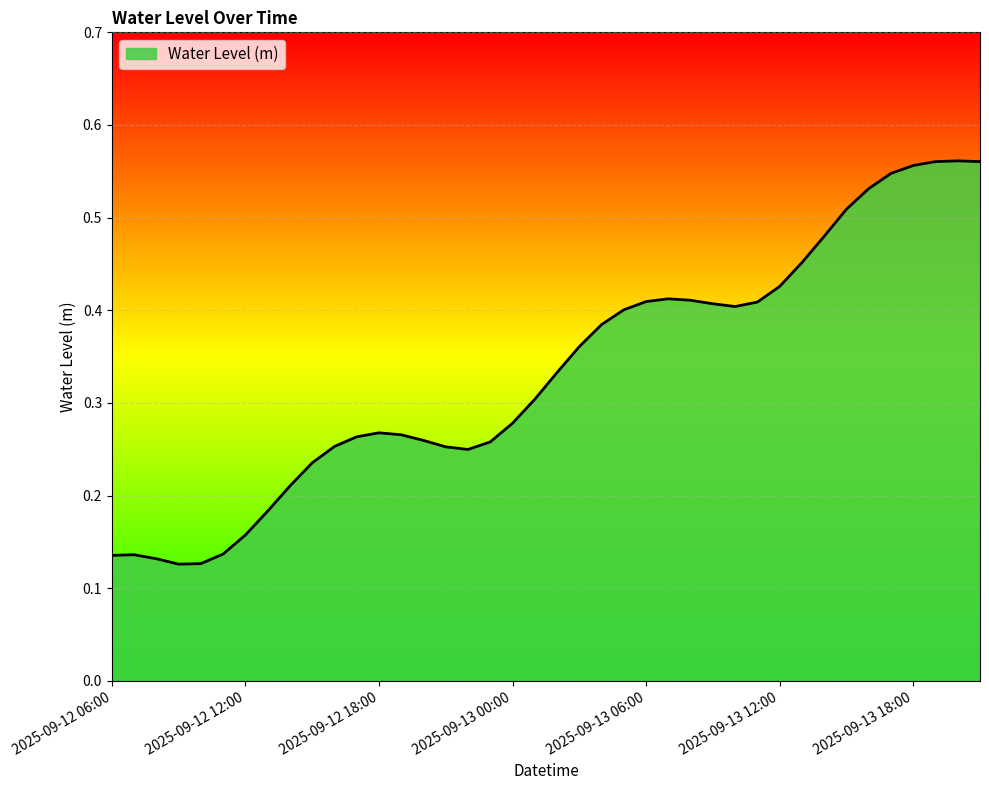

Which category has the highest value across all series?

2025-09-13 20:00